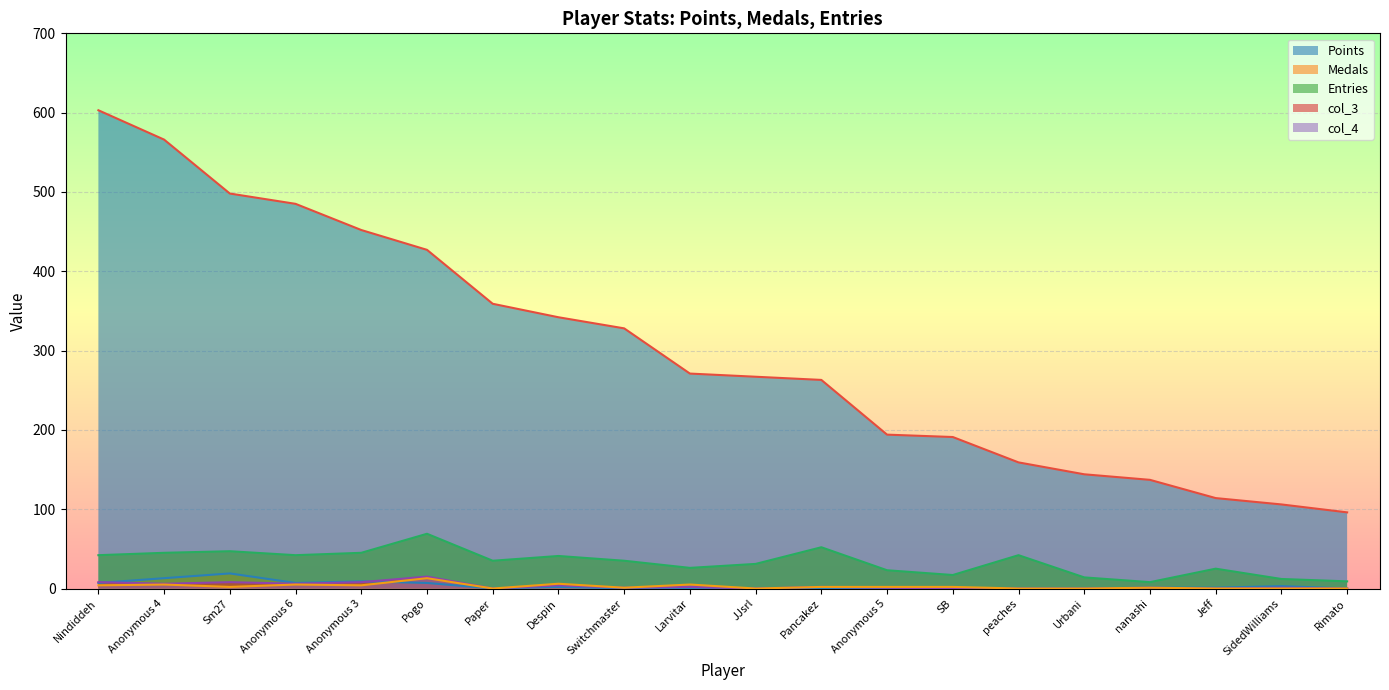

What is the difference between the maximum and minimum values in the Entries series?

61